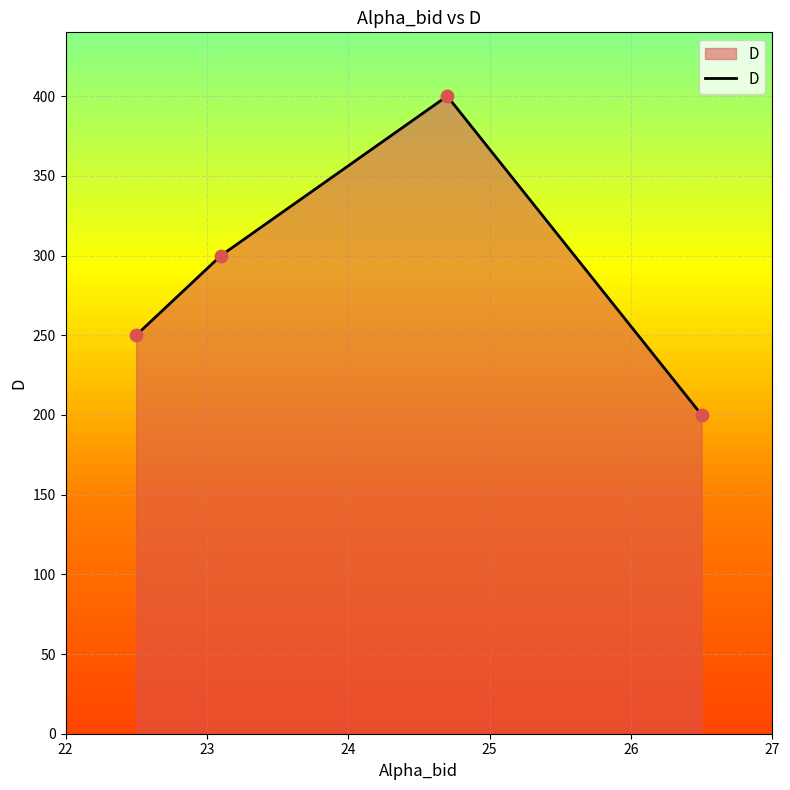

What is the ratio of the value at 22 to the value at 24?

0.7